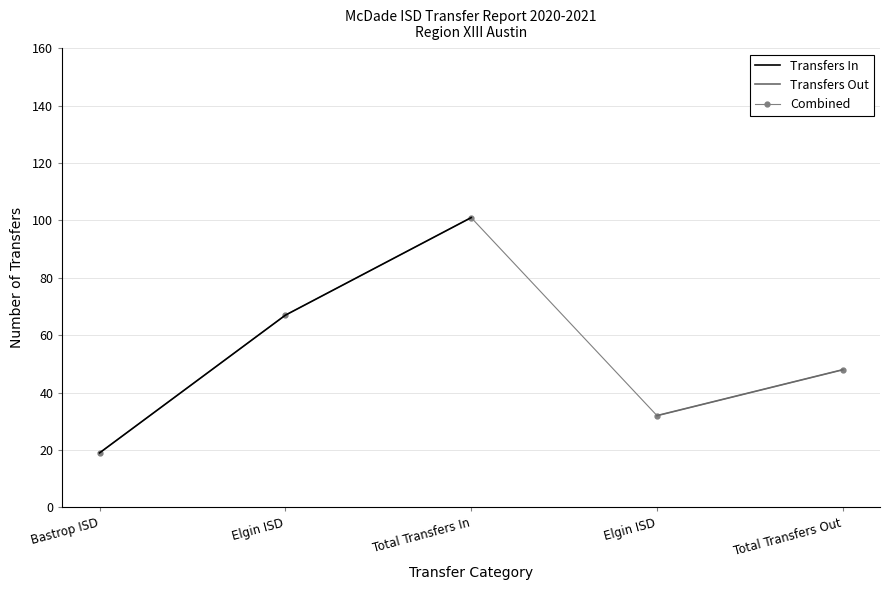

What is the average value?

53